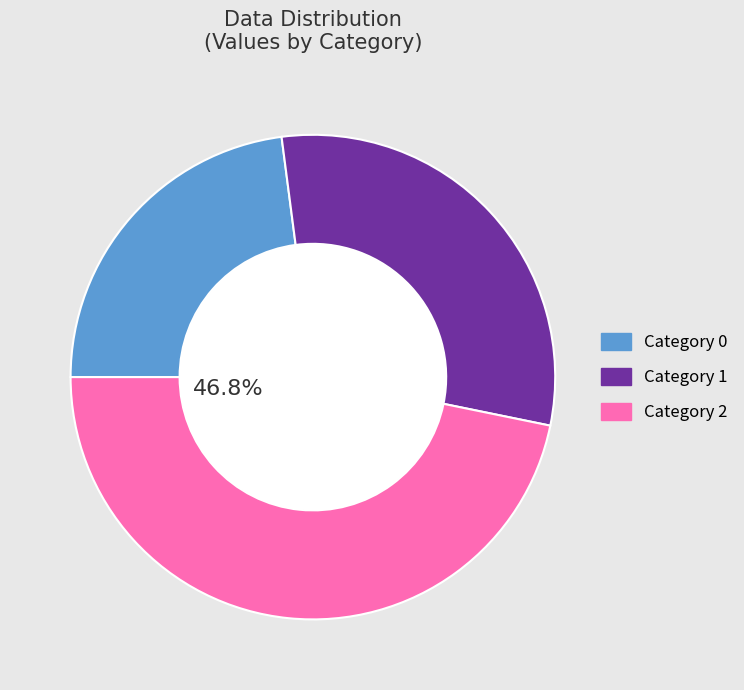

To the nearest percent, what is the difference between the largest and smallest slice percentages?

24%